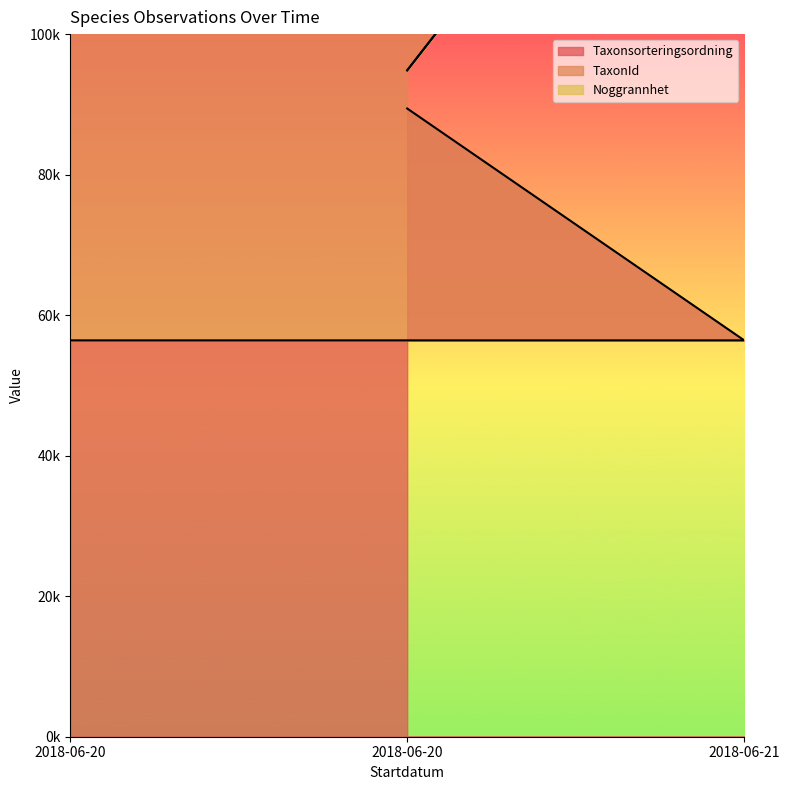

Which has a higher value, 2018-06-20 or 2018-06-21?

2018-06-21